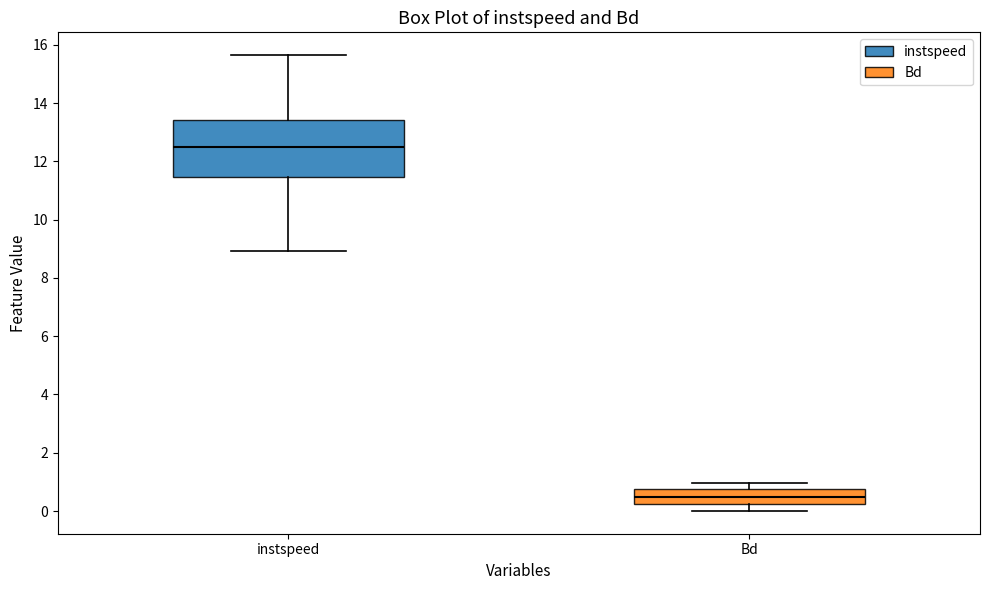

Where does the median line of the box for Bd sit on the y-axis? The values are not printed on the chart, so give them approximately, as read against the axis.

0.4